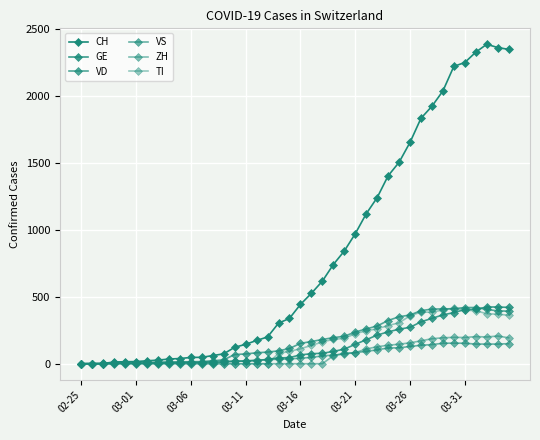

How many intersections are there between GE and VS?

2